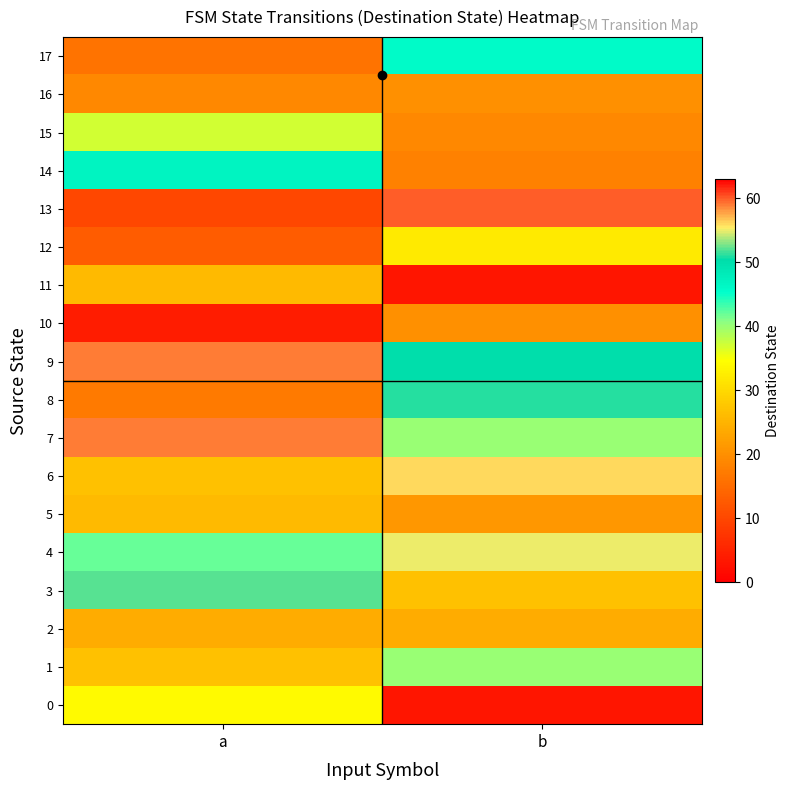

Rank the series at b from lowest to highest value.

0, 11, 14, 15, 10, 16, 5, 2, 3, 12, 1, 7, 17, 9, 8, 4, 6, 13